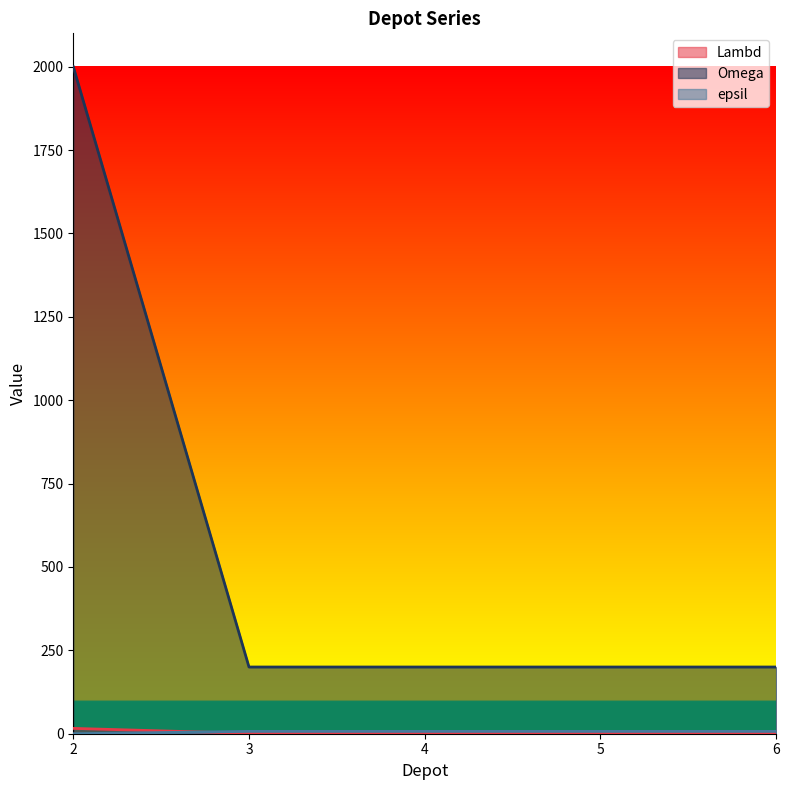

Which series changed the most between 5 and 6?

Lambd